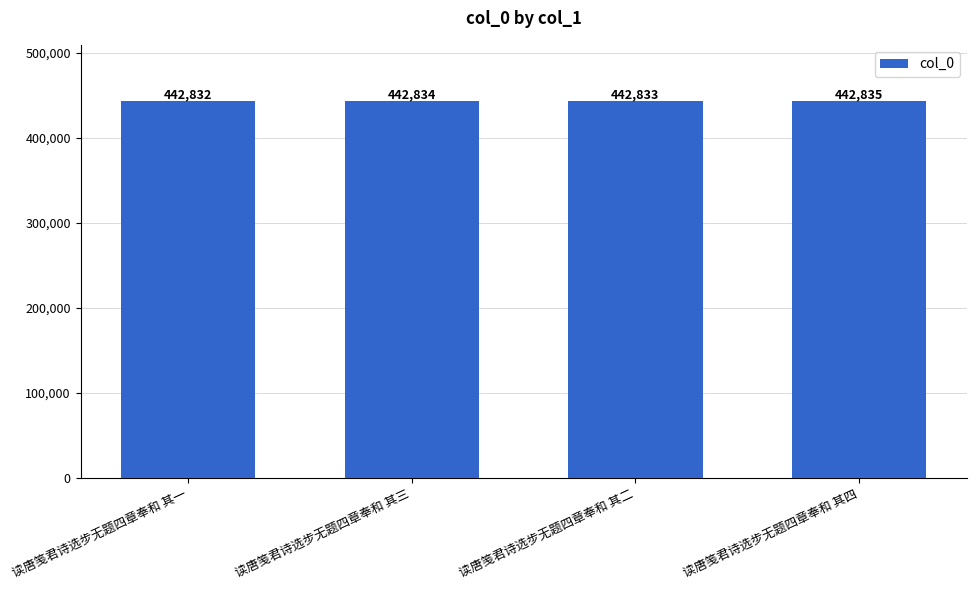

Does the chart contain stacked bars?

No